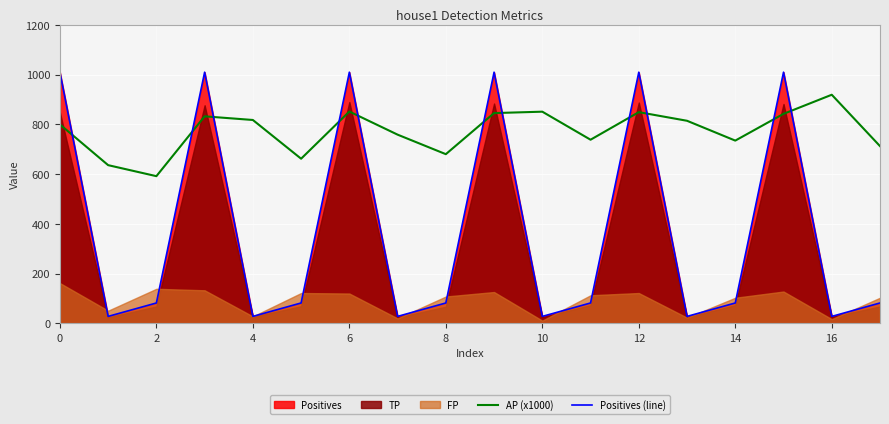

The value of Positives (line) at 8 is 82.0. True or false?

True